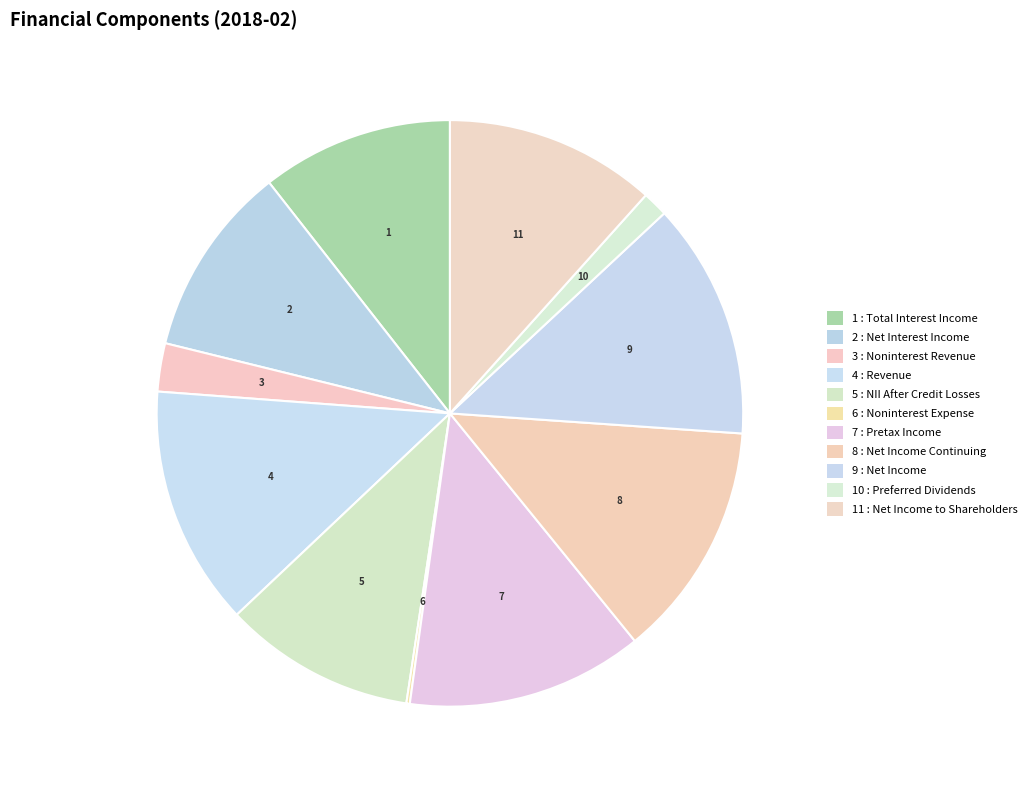

Which slice is the smallest?

total_noninterest_expense